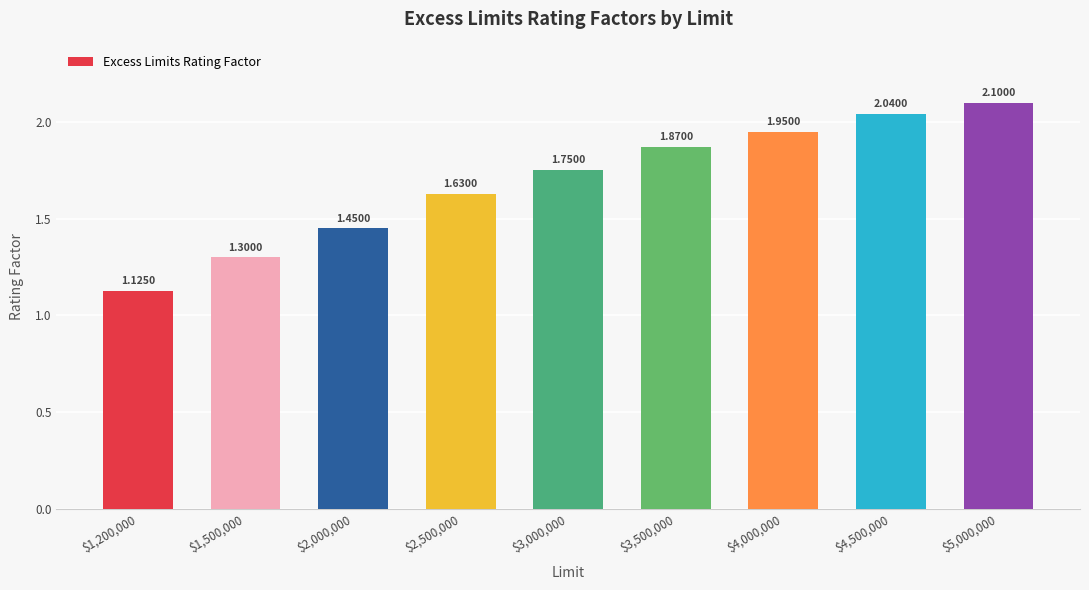

List the labels in order of value, smallest first.

$1,200,000, $1,500,000, $2,000,000, $2,500,000, $3,000,000, $3,500,000, $4,000,000, $4,500,000, $5,000,000